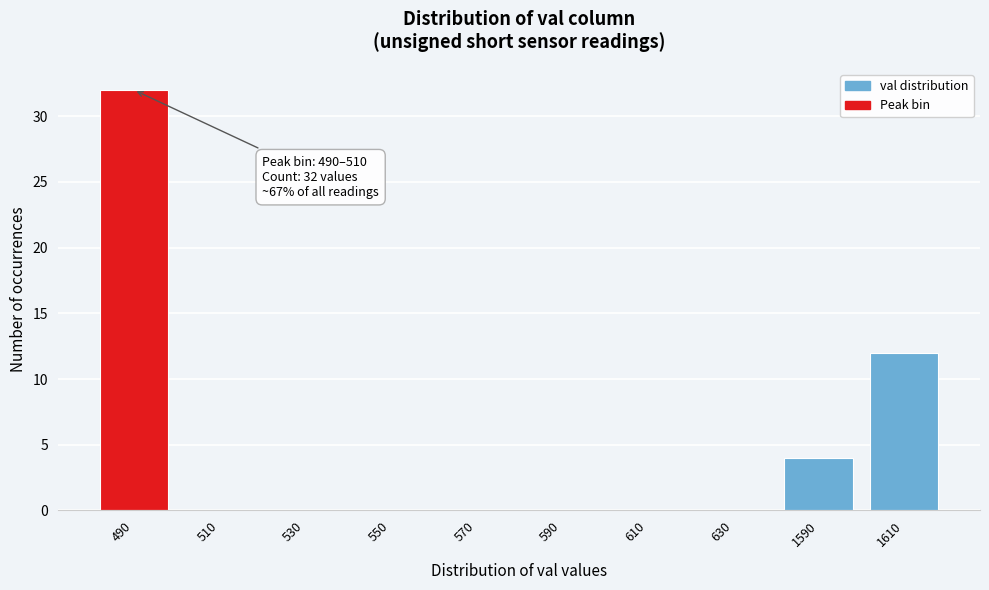

Reading left to right, list all the values displayed in this chart.

490=32	510=0	530=0	550=0	570=0	590=0	610=0	630=0	1590=4	1610=12